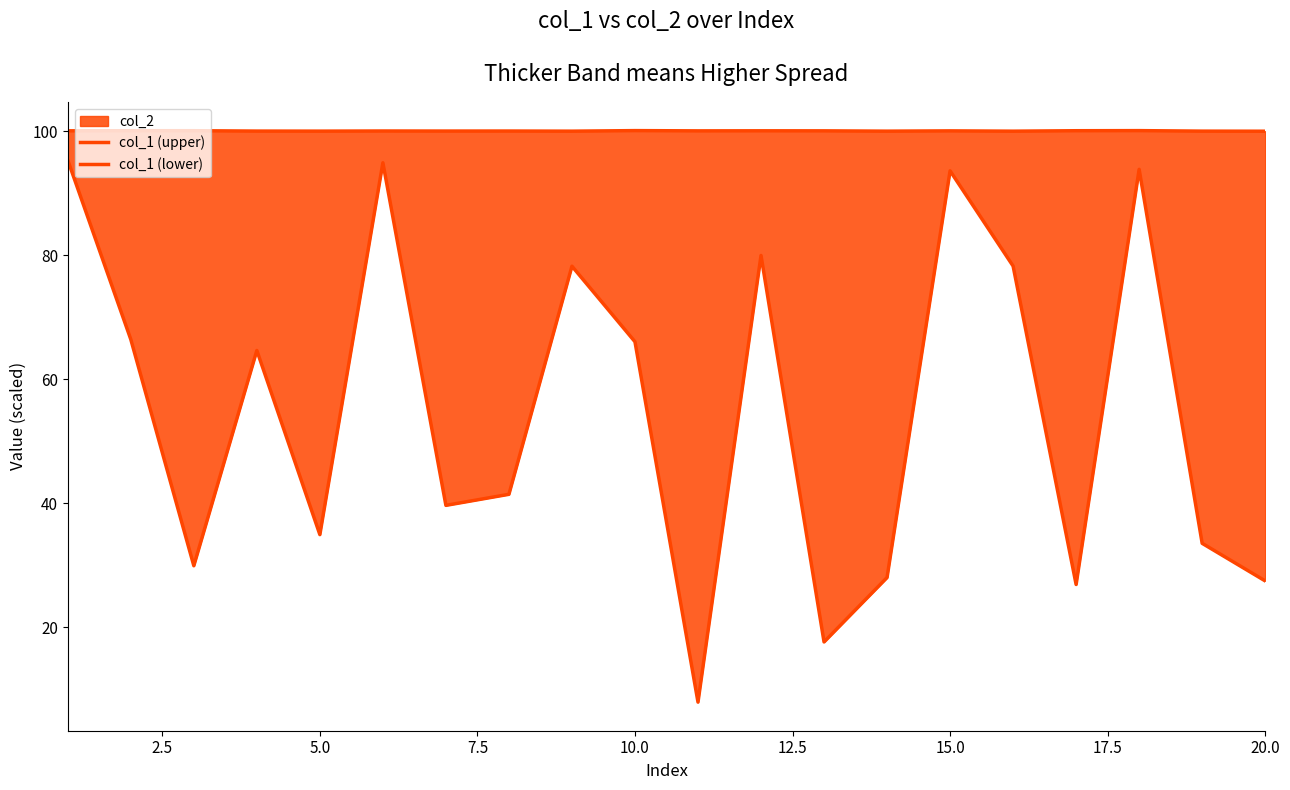

True or false: col_1 (upper) and col_1 (lower) intersect in this chart.

False